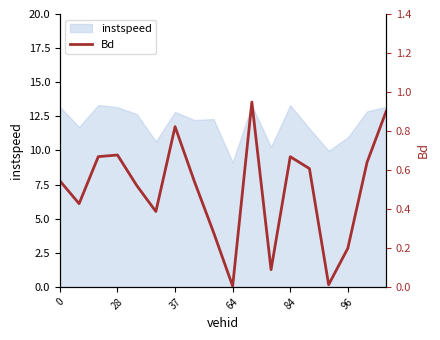

What is the lowest value of the instspeed series?

9.1